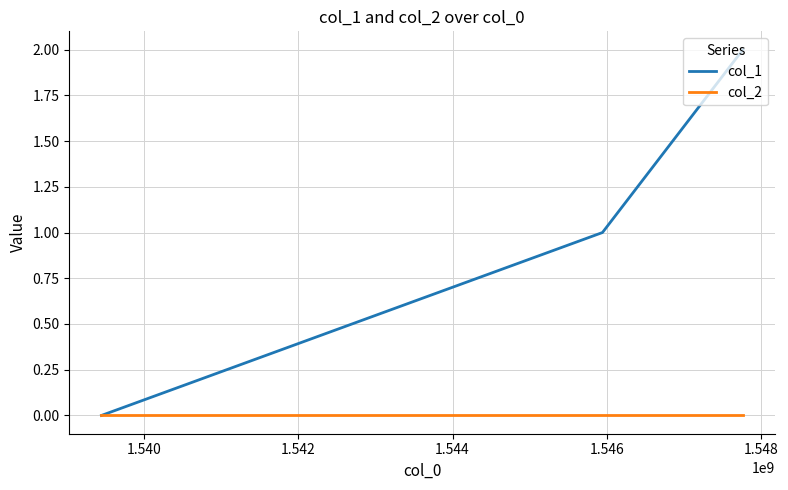

What are all the series names shown in the legend?

col_1, col_2